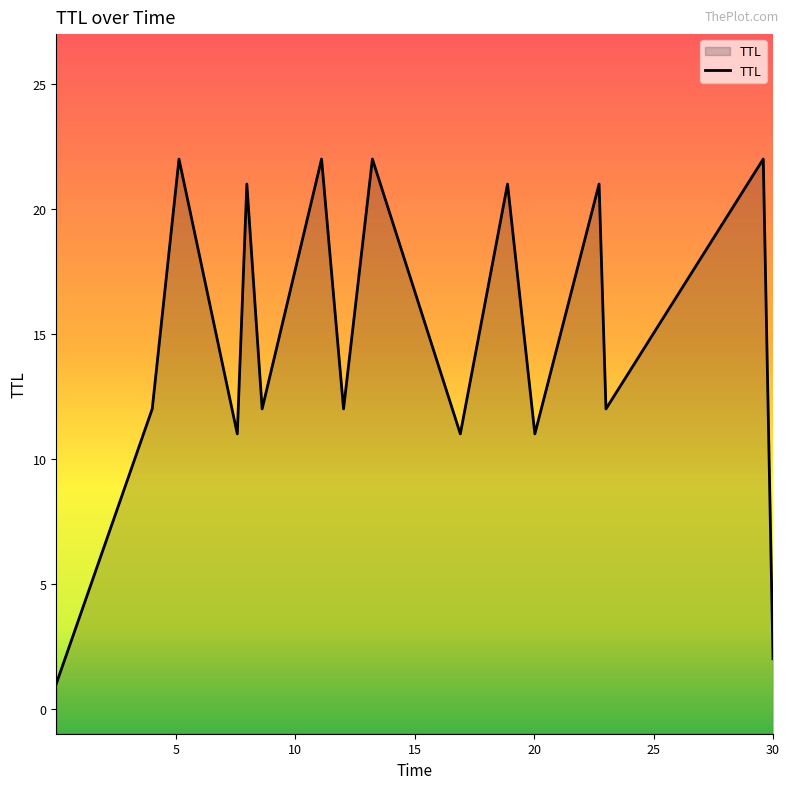

What is the value of the 5th point from the left?

21